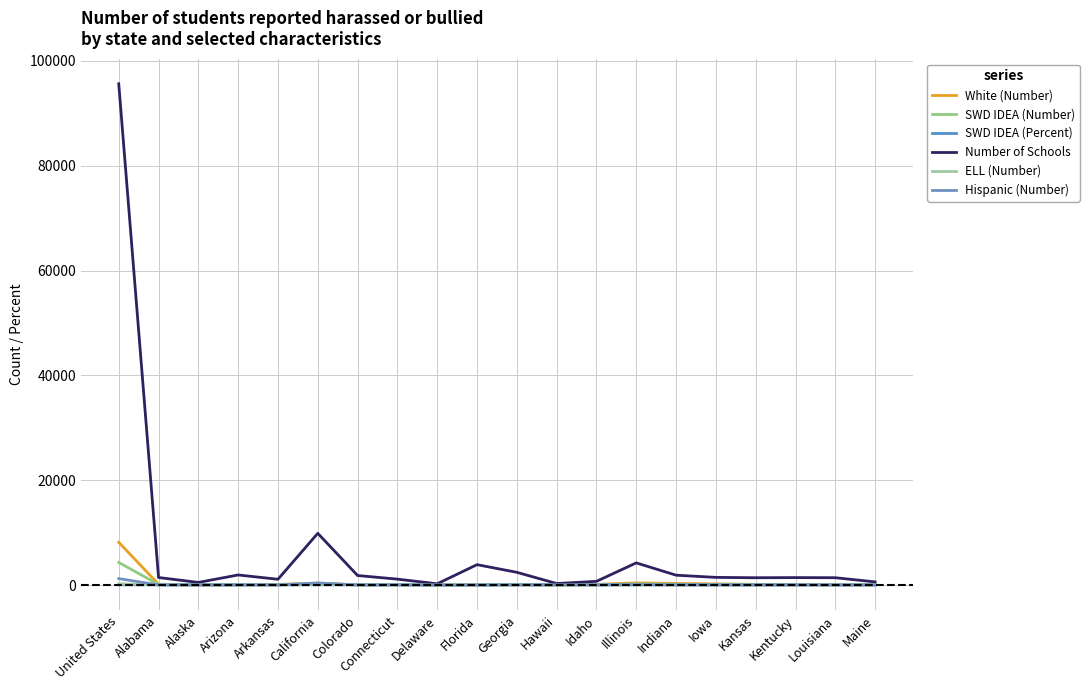

Does the chart have visible grid lines?

Yes